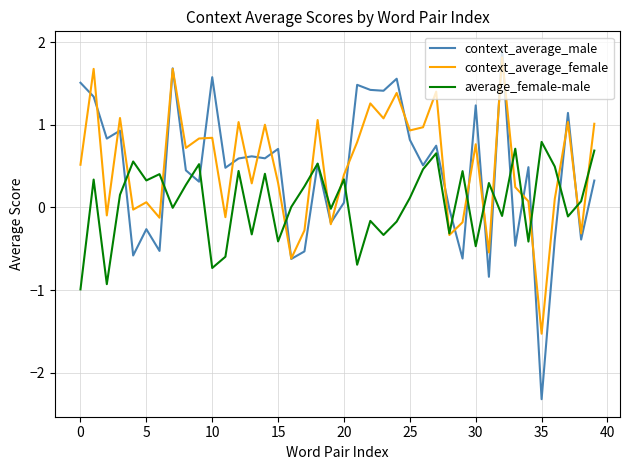

What is the lowest value of the average_female-male series?

-1.0